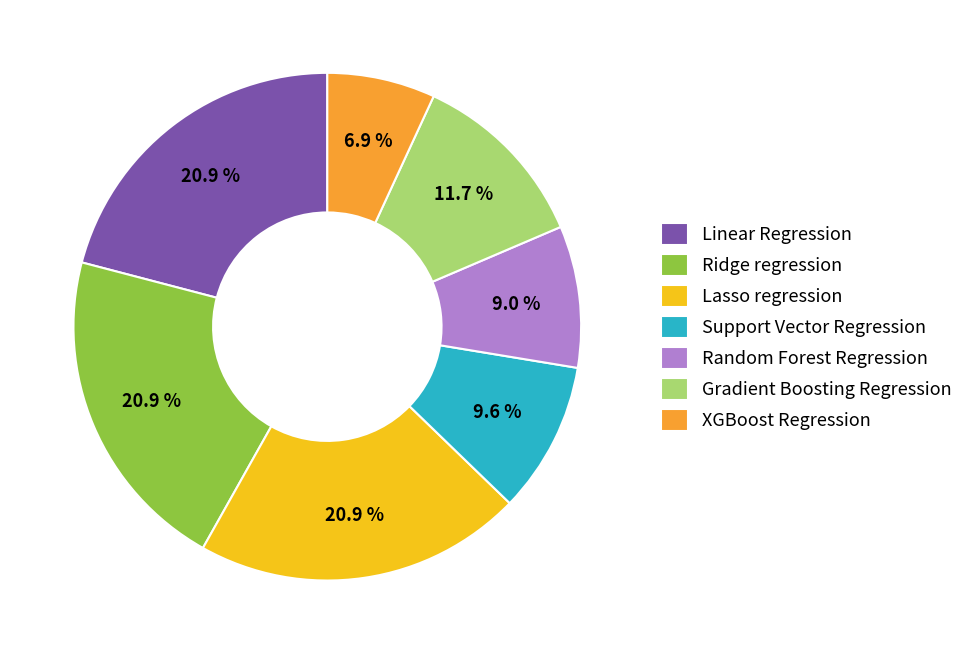

To the nearest percent, what is the difference between the XGBoost Regression and Linear Regression slice percentages?

14%